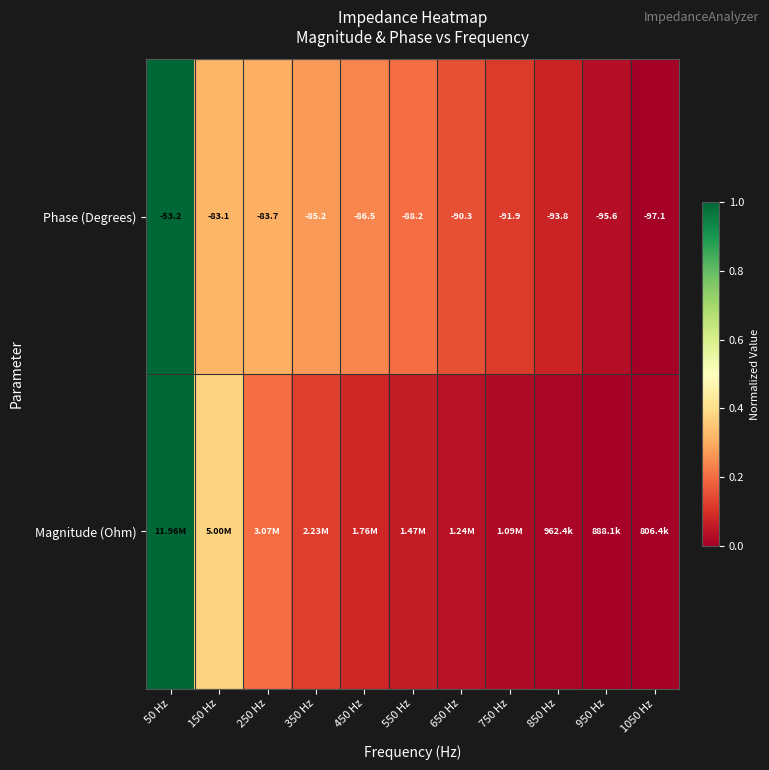

At which category is the sum across all series the highest?

50 Hz